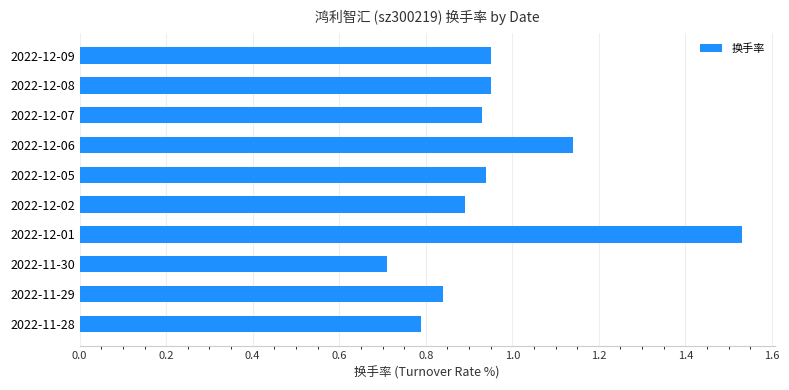

What is the sum of the values at 2022-11-28 and 2022-12-05?

1.7